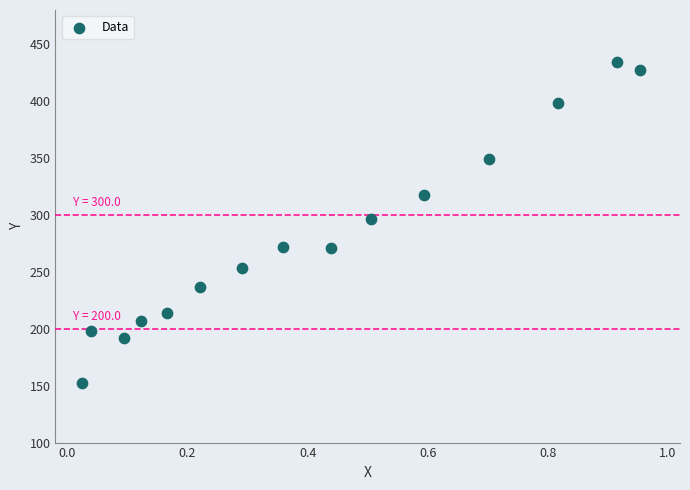

What is the range of X values (max minus min)?

0.9